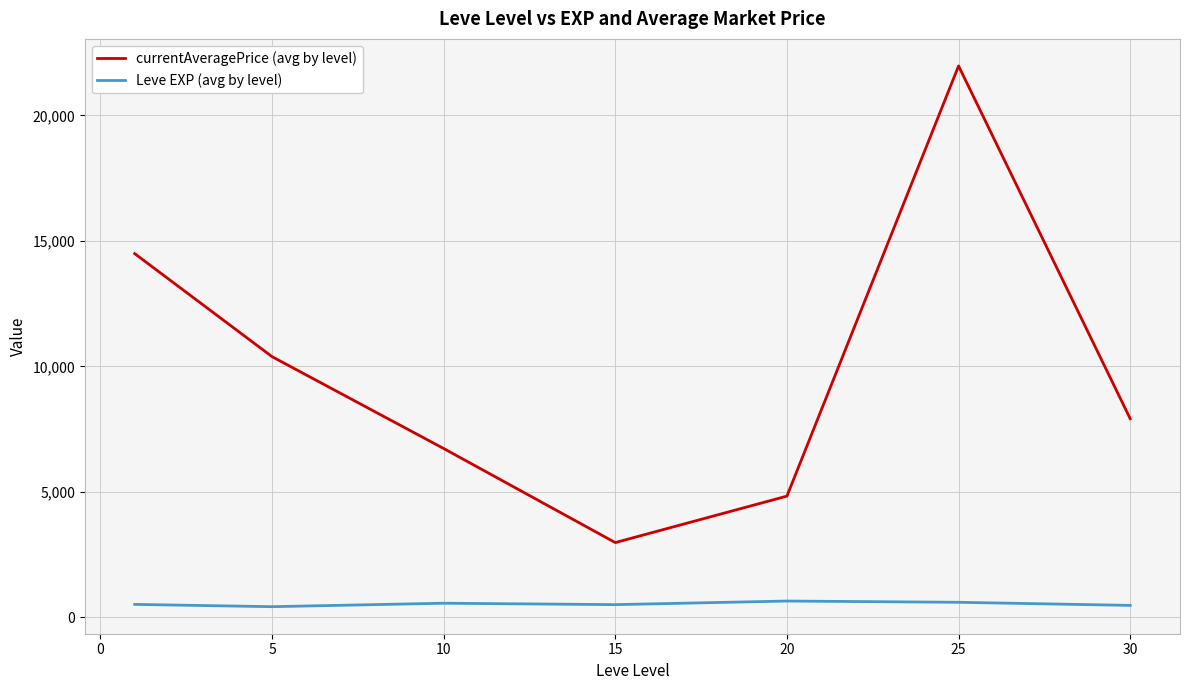

What is the lowest value of the currentAveragePrice (avg by level) series?

2982.6